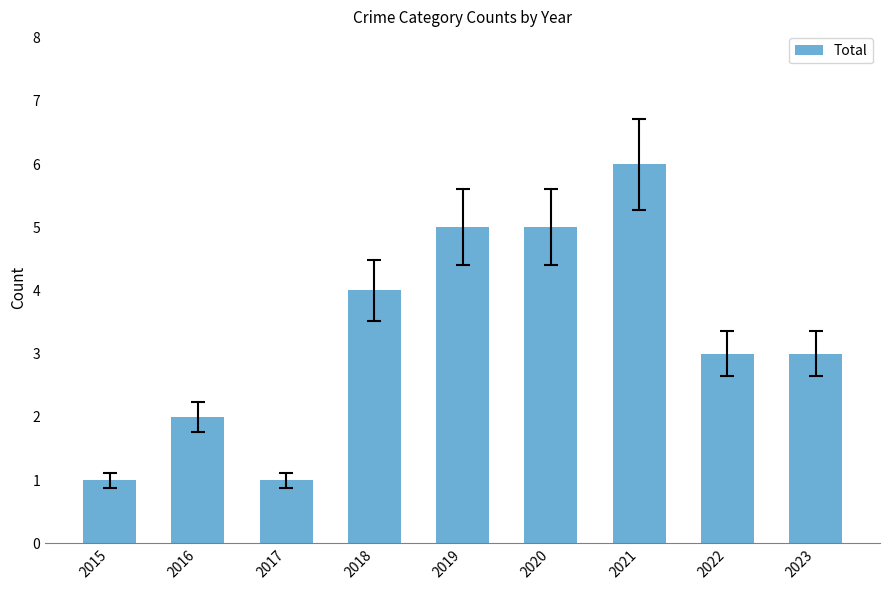

Are the bars horizontal?

No